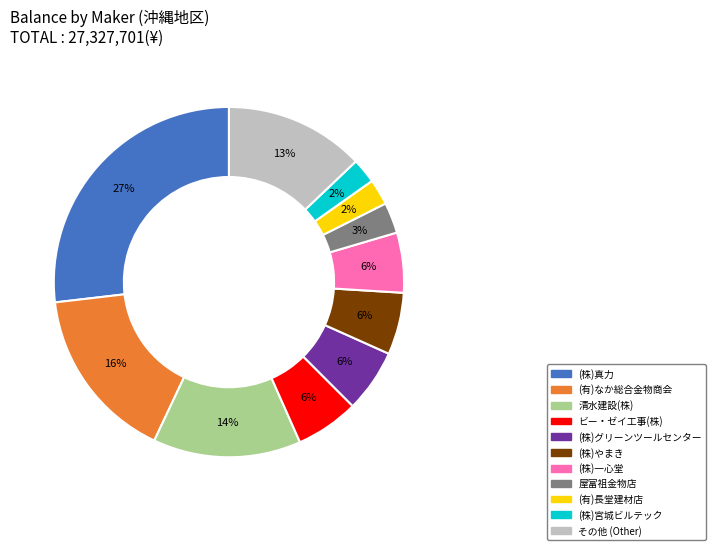

To the nearest percent, what is the average slice percentage?

9%